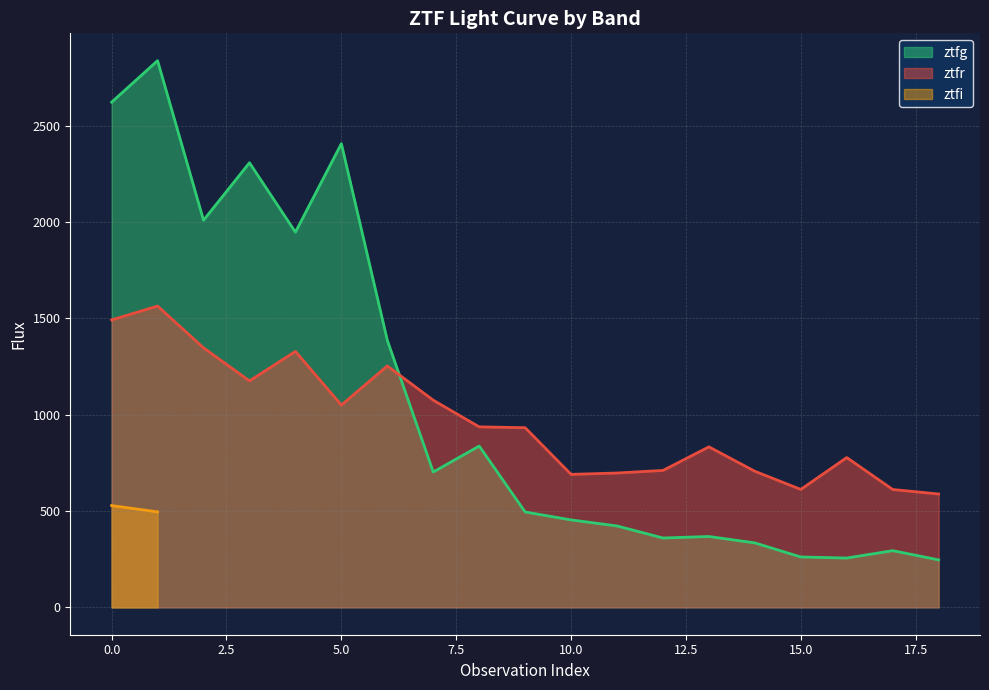

How many data points in ztfr are less than 932?

9